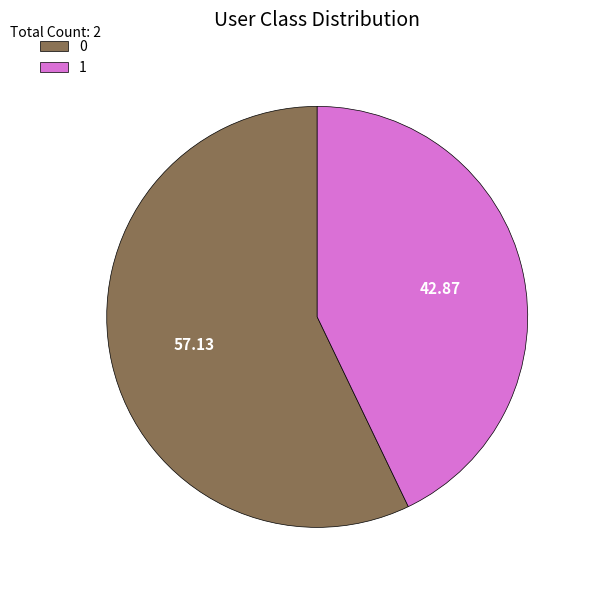

How many slices are in this pie chart?

2